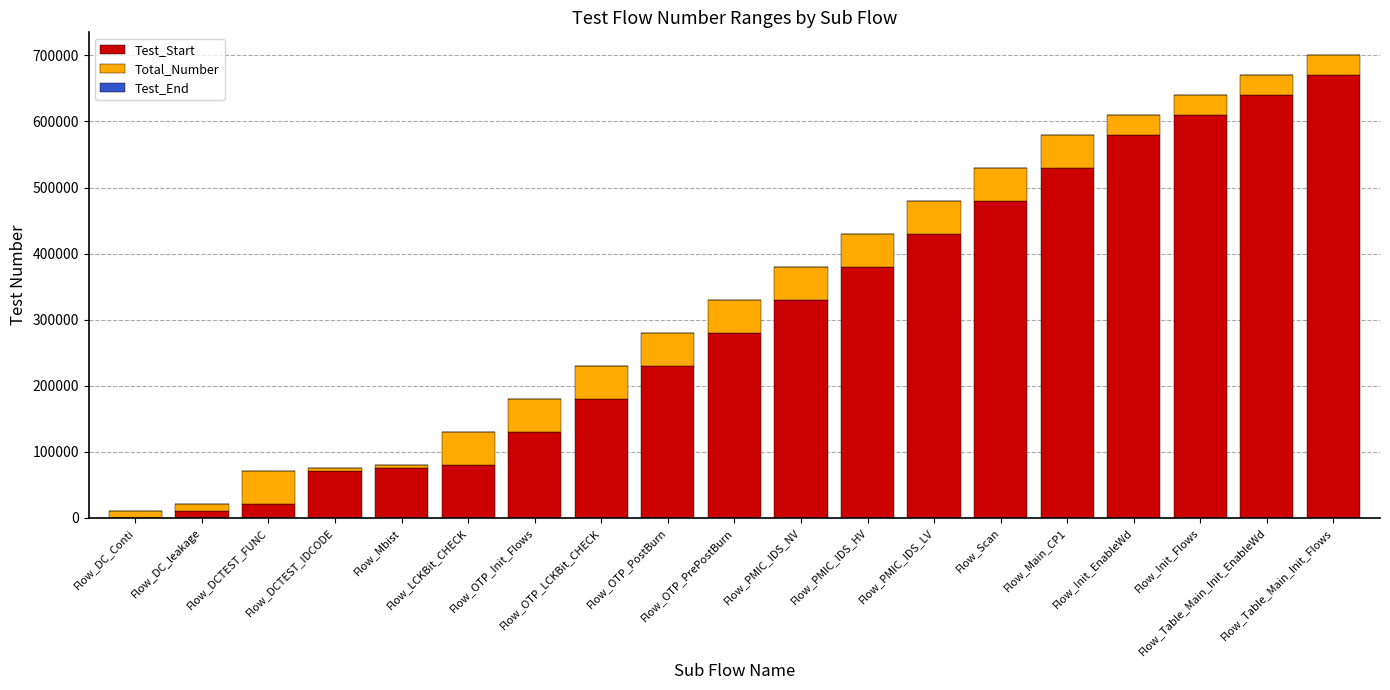

What is the value of the Test_End bar at the 5th from the left?

-1